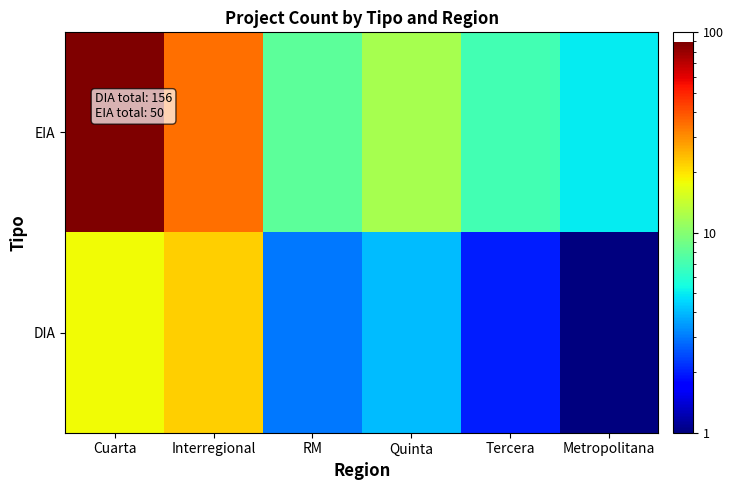

At how many categories does at least one series exceed 40?

1